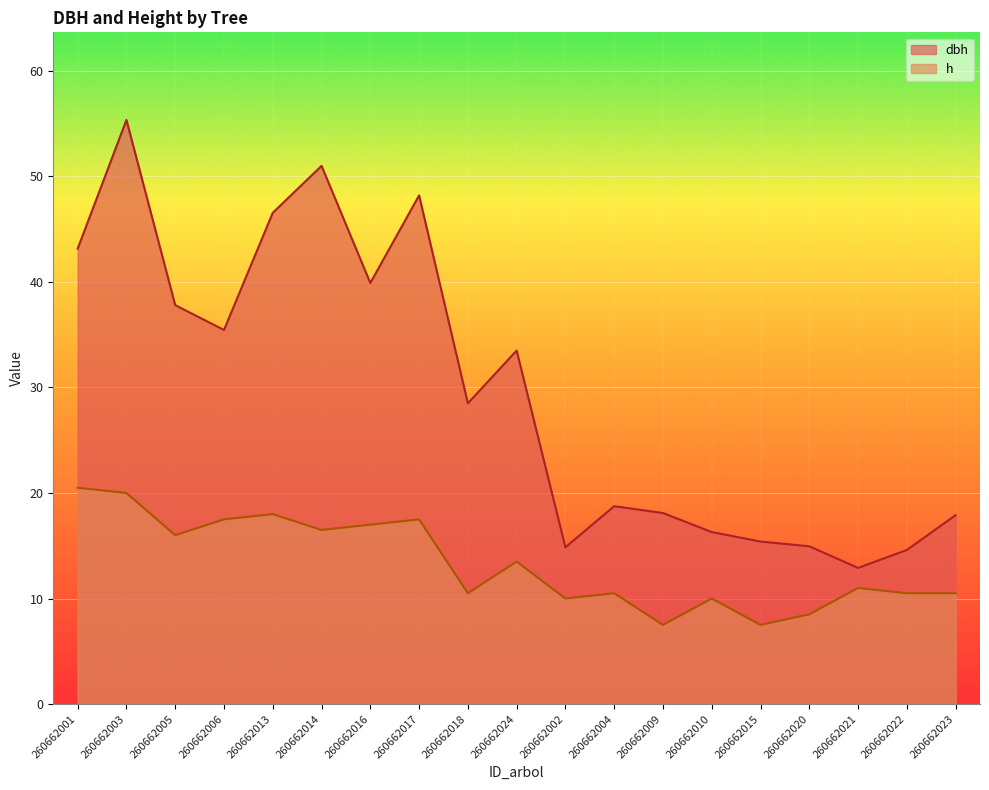

What is the difference between the dbh values at 260662015 and 260662004?

3.3